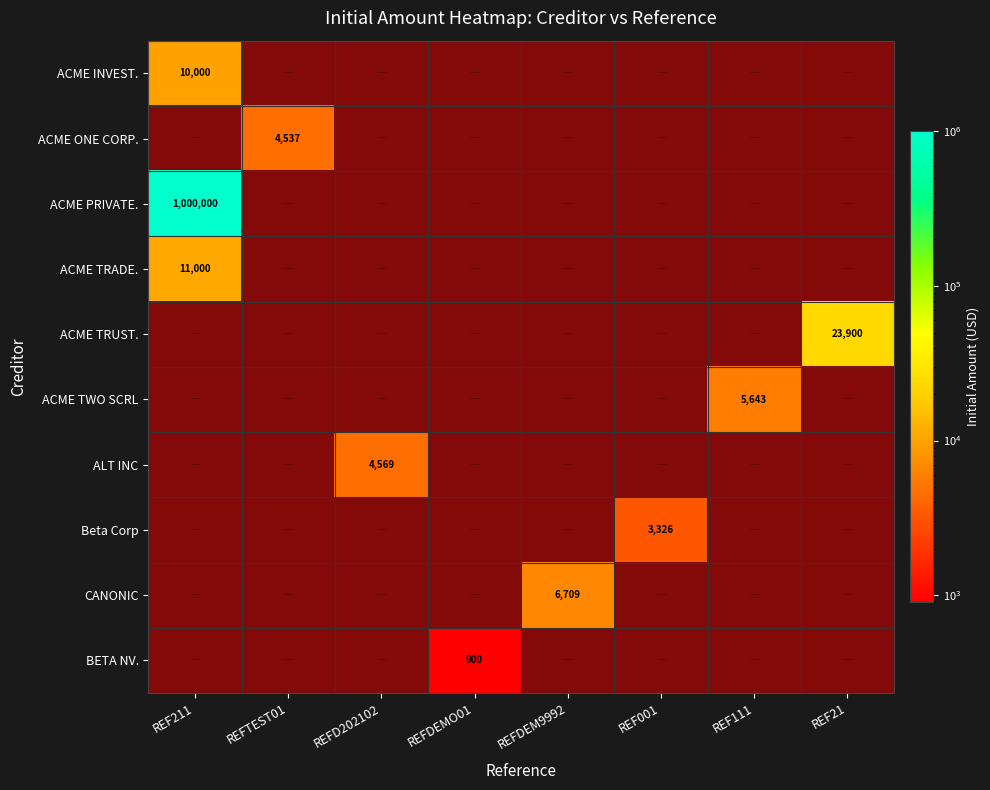

Count the number of data series in this chart.

10